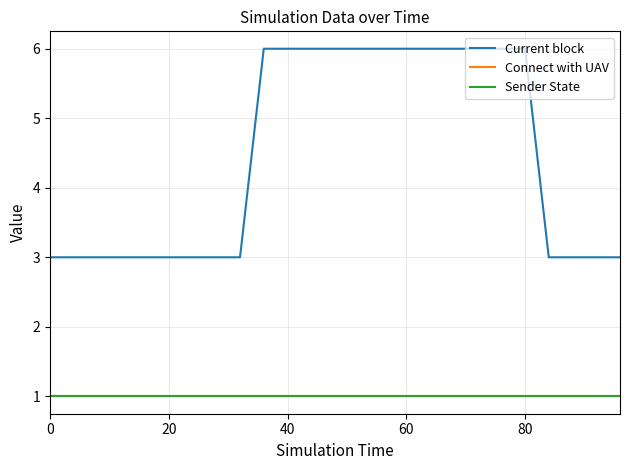

What is the average value of the Current block series?

4